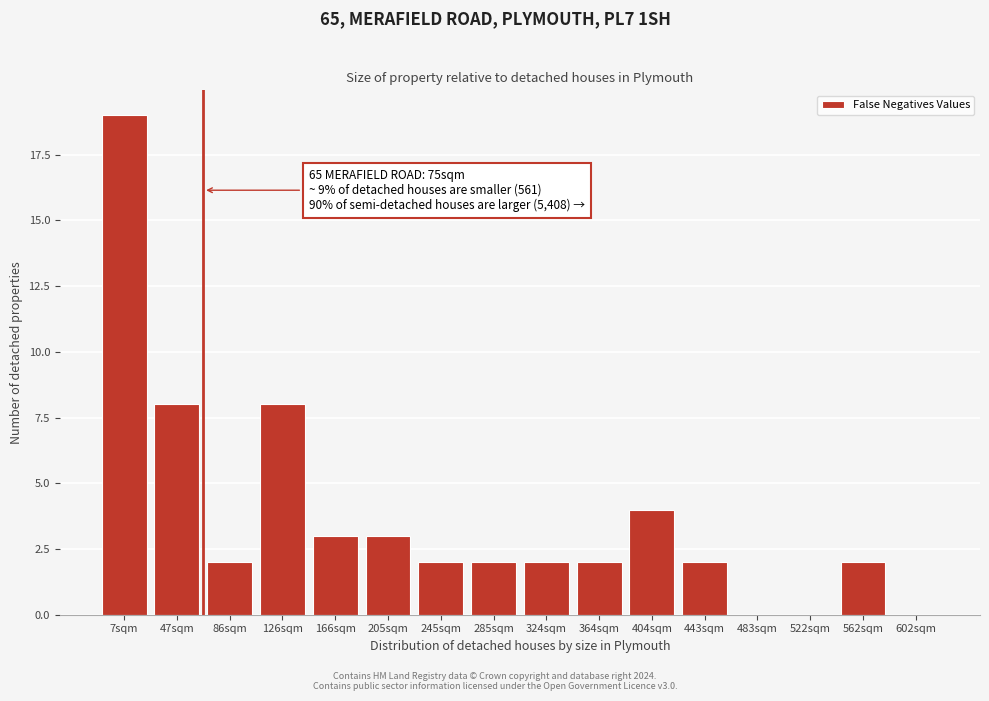

Reading right to left, extract all data points from this chart.

602sqm=0	562sqm=2	522sqm=0	483sqm=0	443sqm=2	404sqm=4	364sqm=2	324sqm=2	285sqm=2	245sqm=2	205sqm=3	166sqm=3	126sqm=8	86sqm=2	47sqm=8	7sqm=19